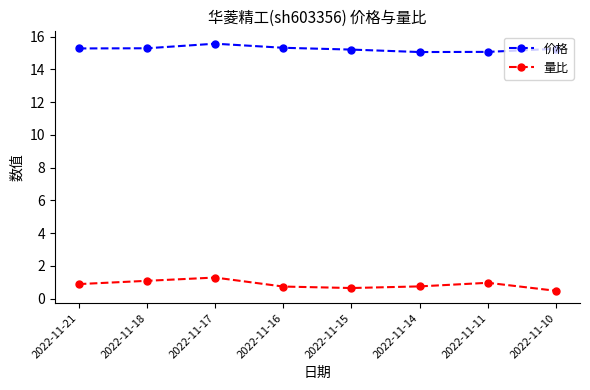

Is it true that 价格 equals 3.3 at 2022-11-15?

False